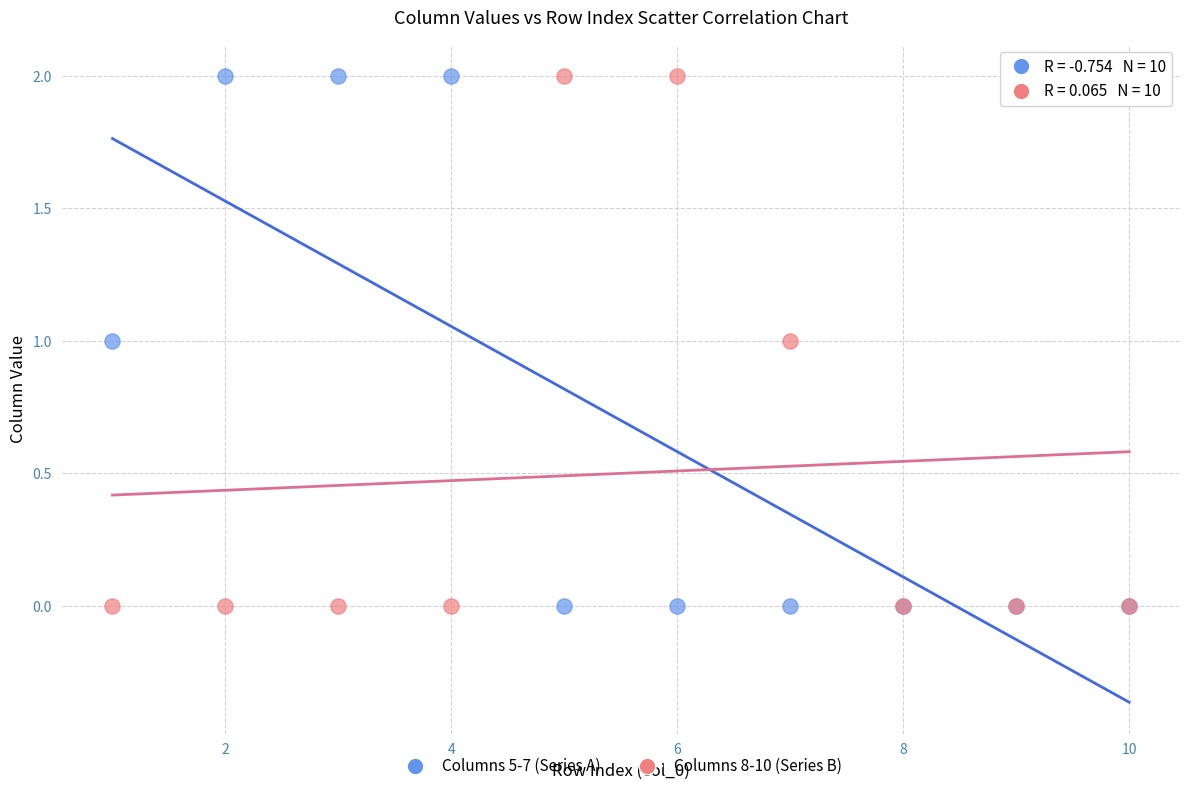

What is the X range (max minus min) for the scatter plot?

9